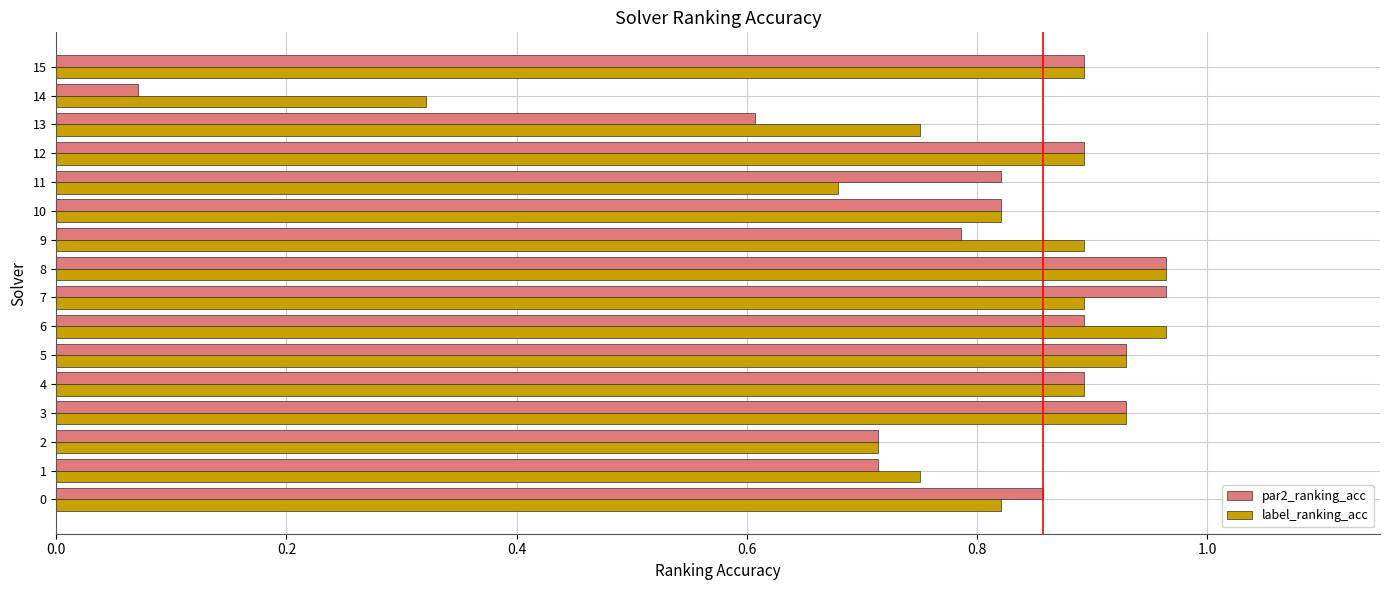

The label_ranking_acc series shows 0.9 at 12. True or false?

True